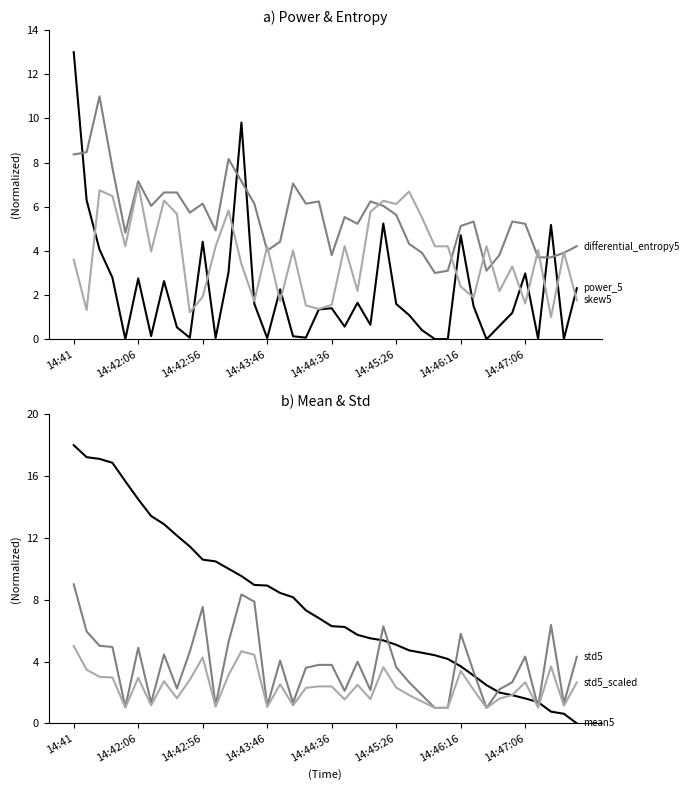

Is the value of differential_entropy5 at 19 greater than the value of std5 at 15?

Yes